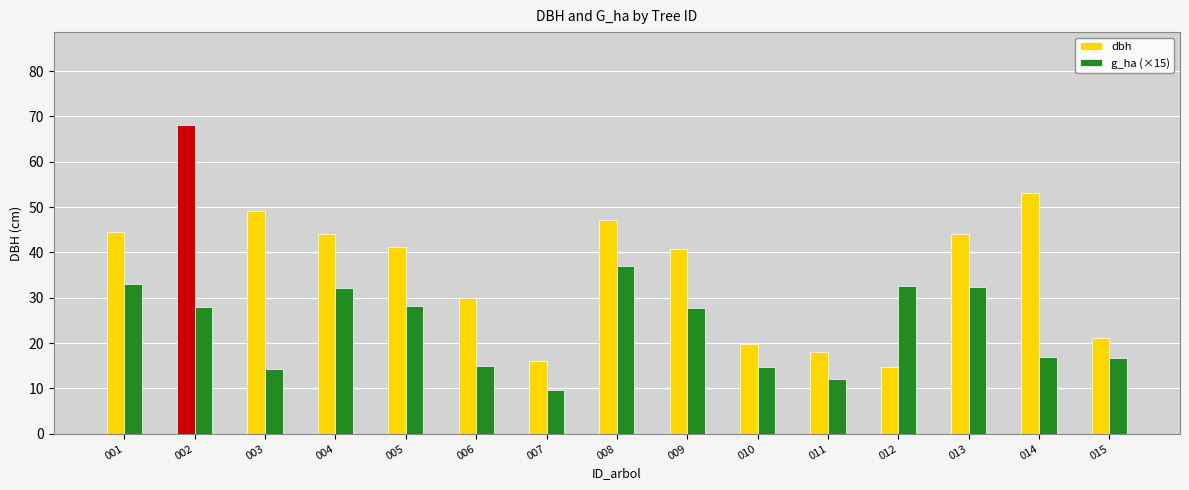

What is the total value across all series at 011?

29.9